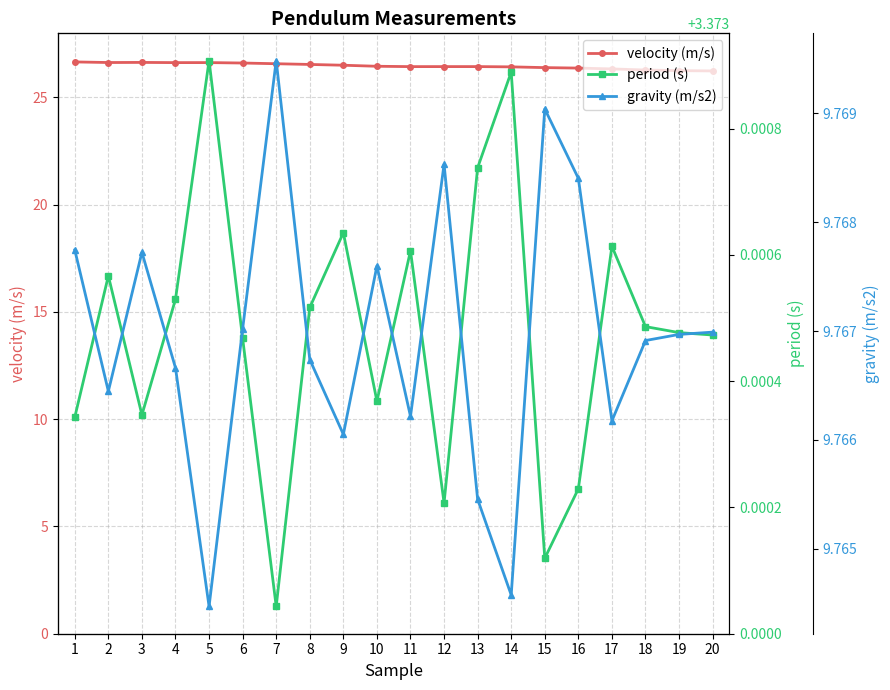

Which category has the highest value in the gravity (m/s2) series?

7